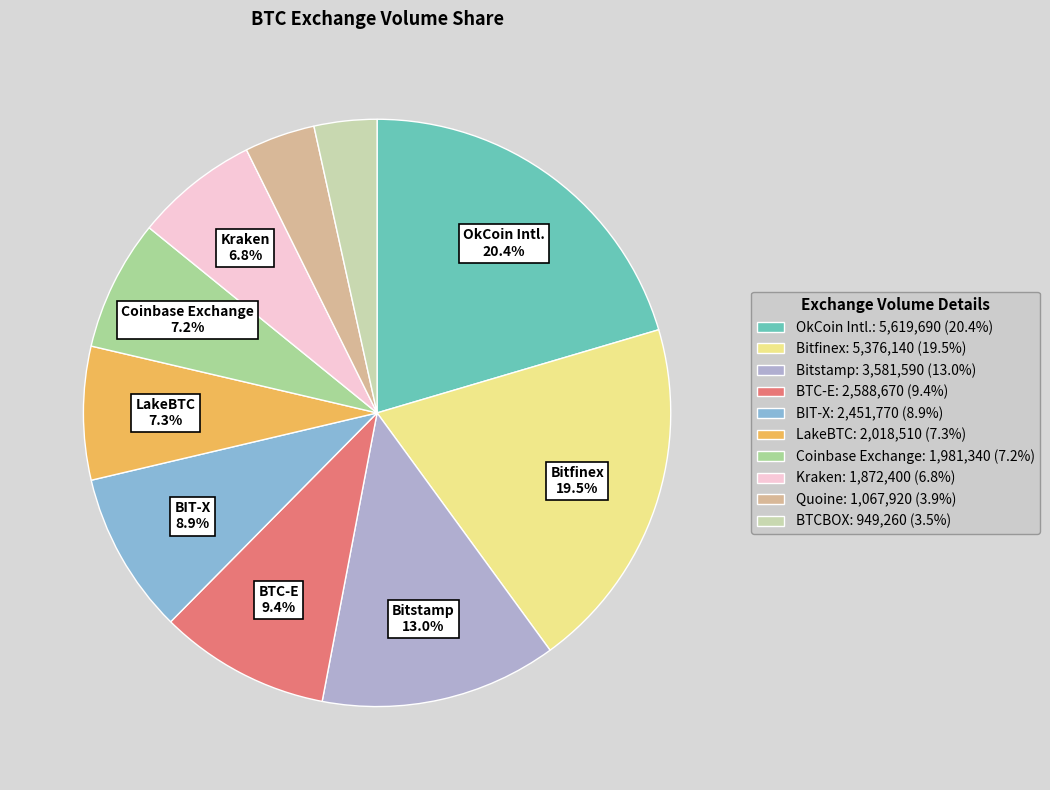

Does any single category account for the majority?

No